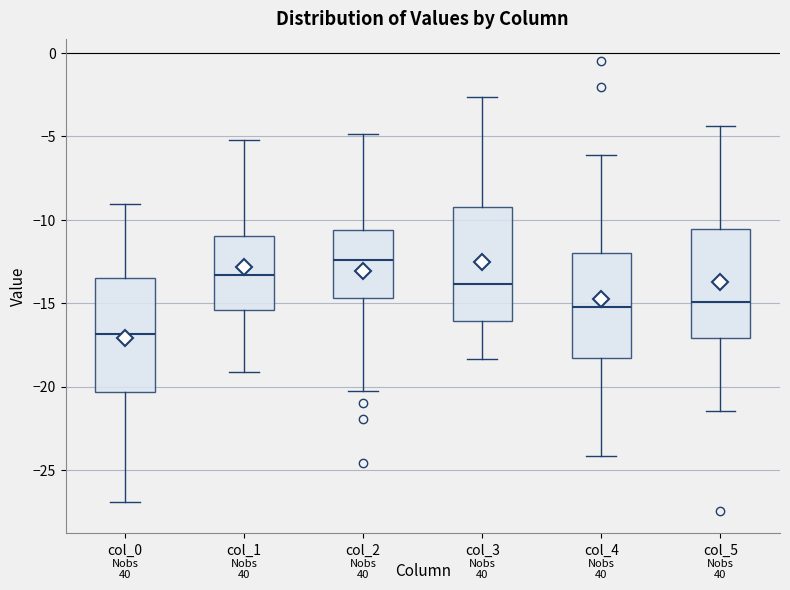

Reading left to right, read every box against the y-axis: the position of its median line, the range the box covers, and the ends of its whiskers. The values are not printed on the chart, so give them approximately, as read against the axis.

col_0: median -17.0, box -20.5 to -13.5, whiskers -27.0 to -9.0
col_1: median -13.5, box -15.5 to -11.0, whiskers -19.0 to -5.0
col_2: median -12.5, box -14.5 to -10.5, whiskers -20.0 to -5.0
col_3: median -14.0, box -16.0 to -9.0, whiskers -18.5 to -2.5
col_4: median -15.0, box -18.5 to -12.0, whiskers -24.0 to -6.0
col_5: median -15.0, box -17.0 to -10.5, whiskers -21.5 to -4.5